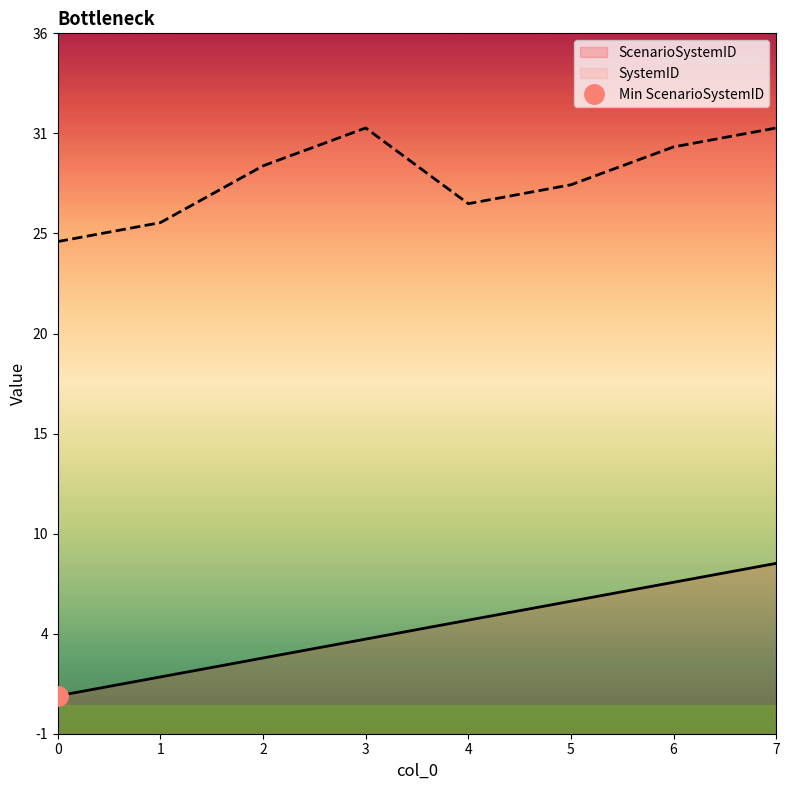

List the series in order of their overall mean, highest first.

SystemID, ScenarioSystemID